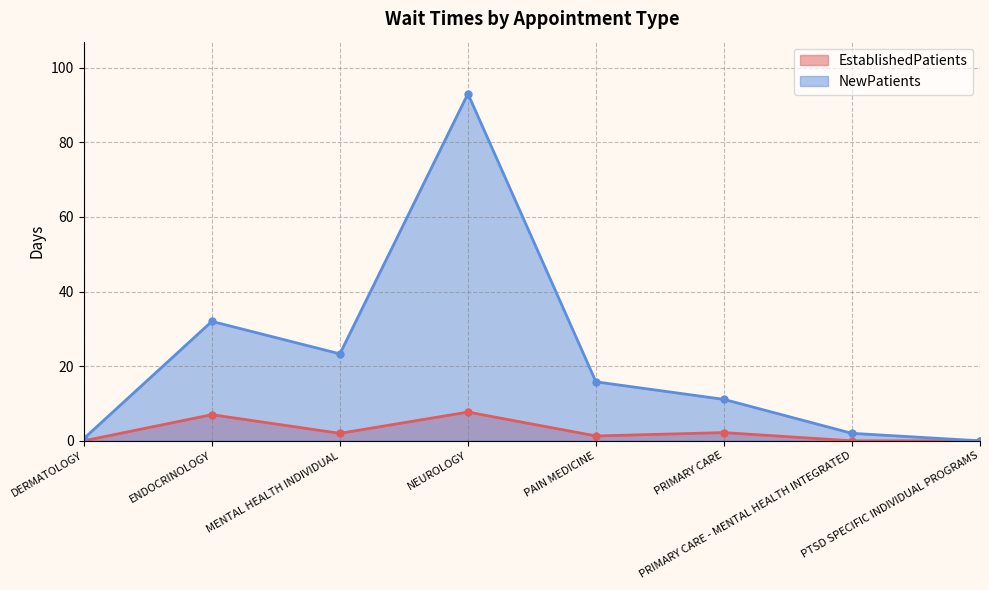

List the series in order of their peak value, highest first.

NewPatients, EstablishedPatients